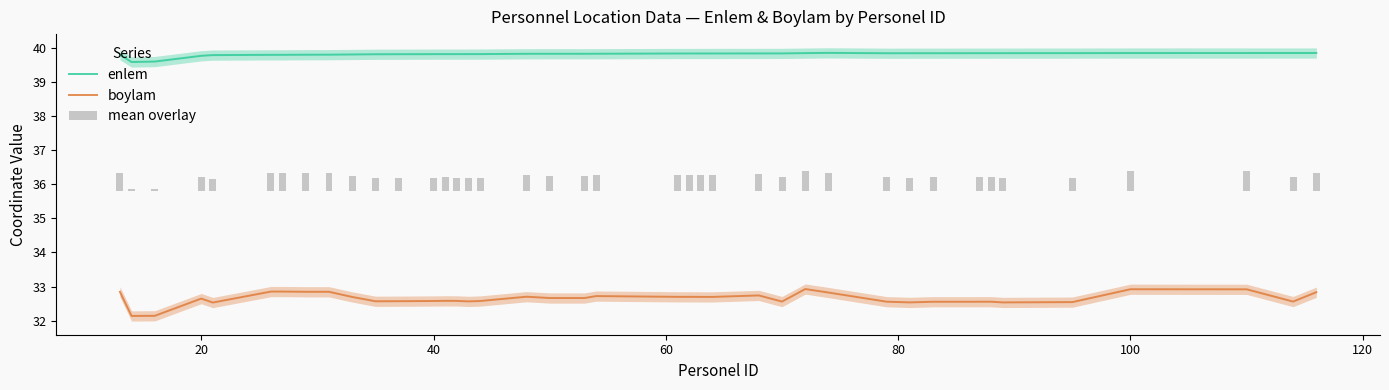

True or false: enlem and boylam intersect in this chart.

False